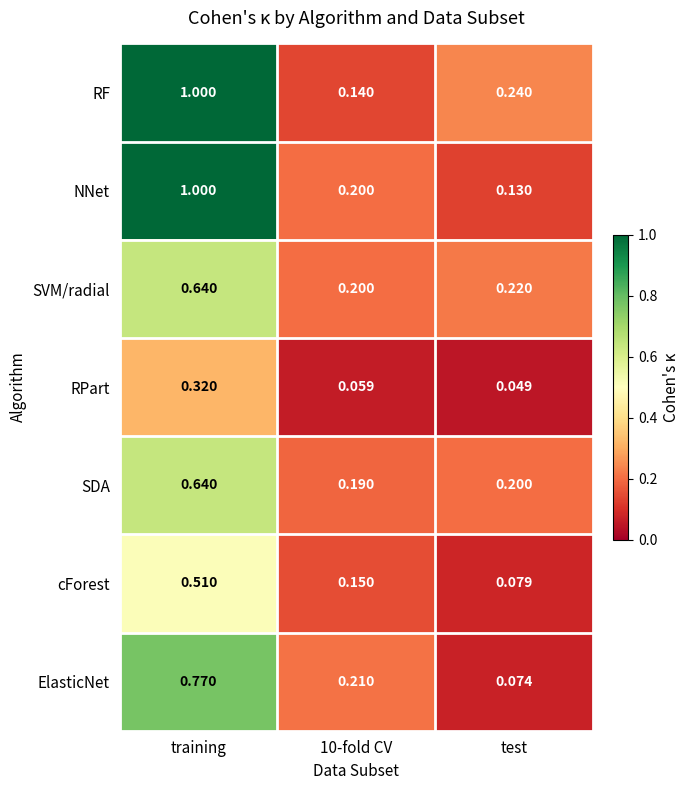

At which label is NNet closest to 0?

test